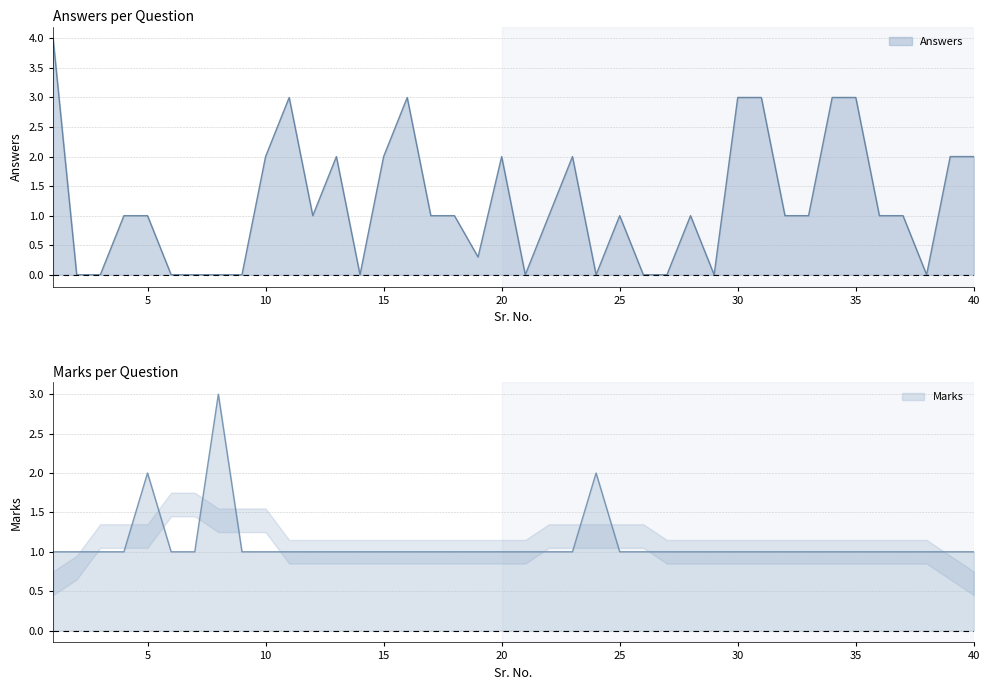

List the series in order of their peak value, lowest first.

Marks, Answers